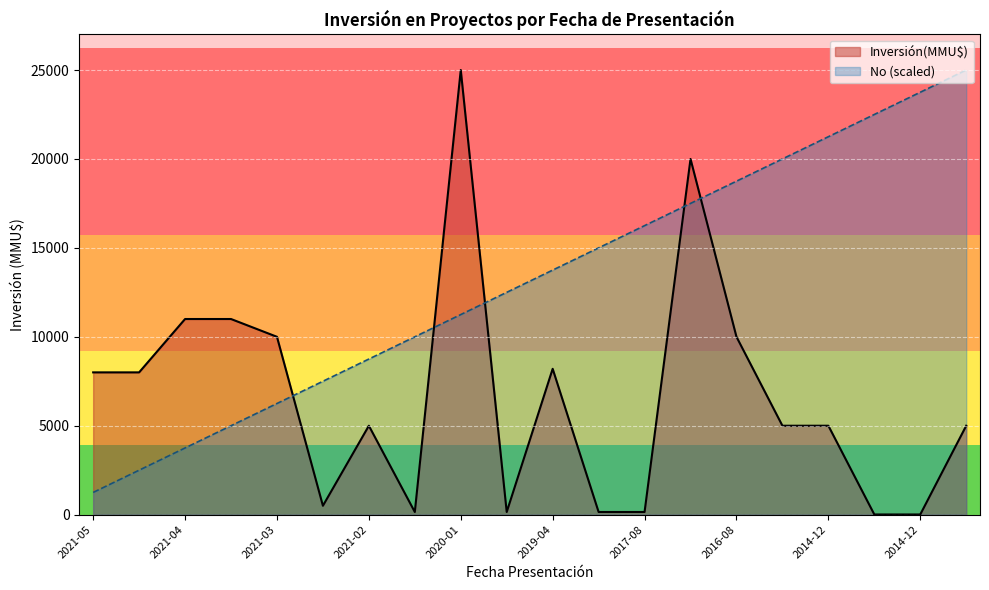

Which label corresponds to the smallest value in the chart?

2014-12